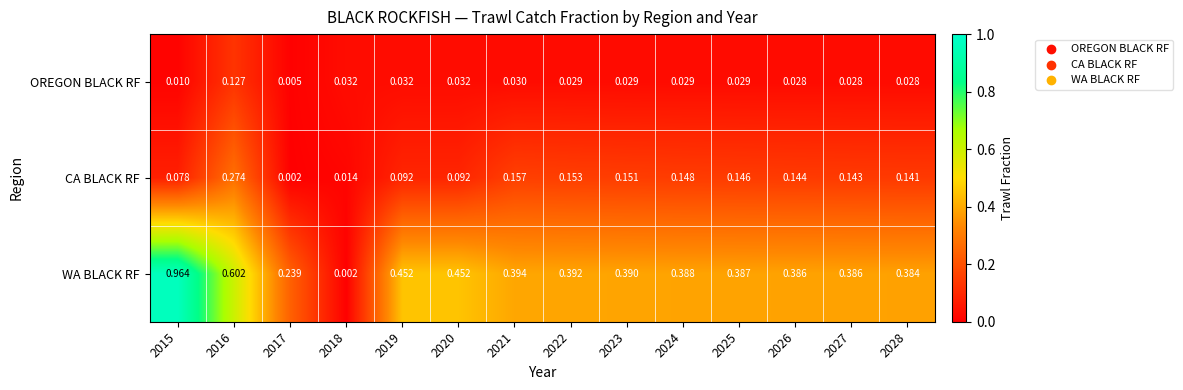

Is the value of CA BLACK RF at 2021 greater than the value of WA BLACK RF at 2021?

No